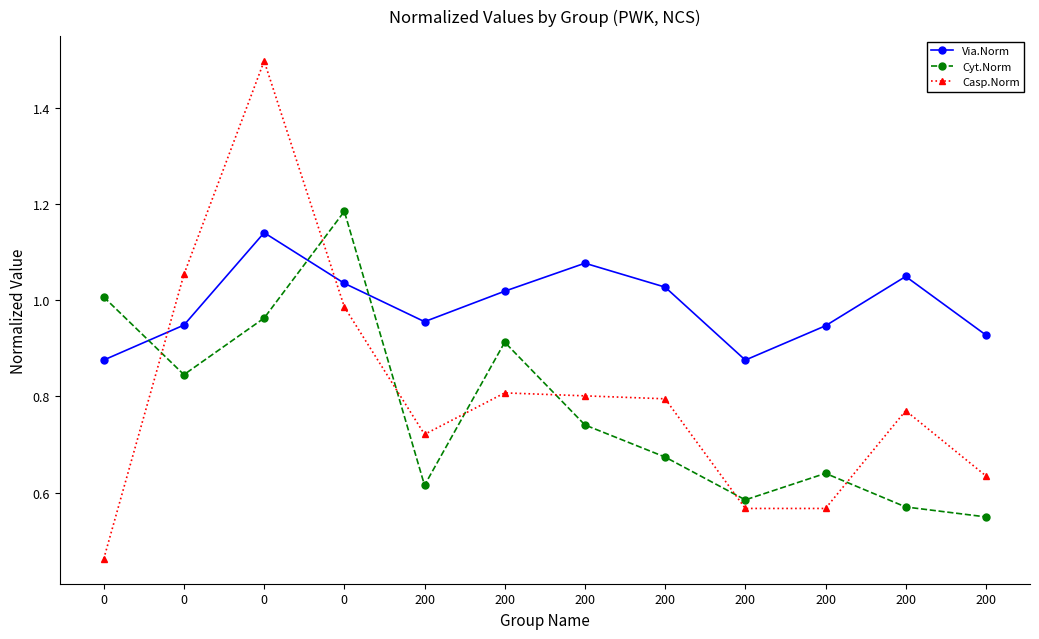

How many values in the Via.Norm series exceed 1?

6